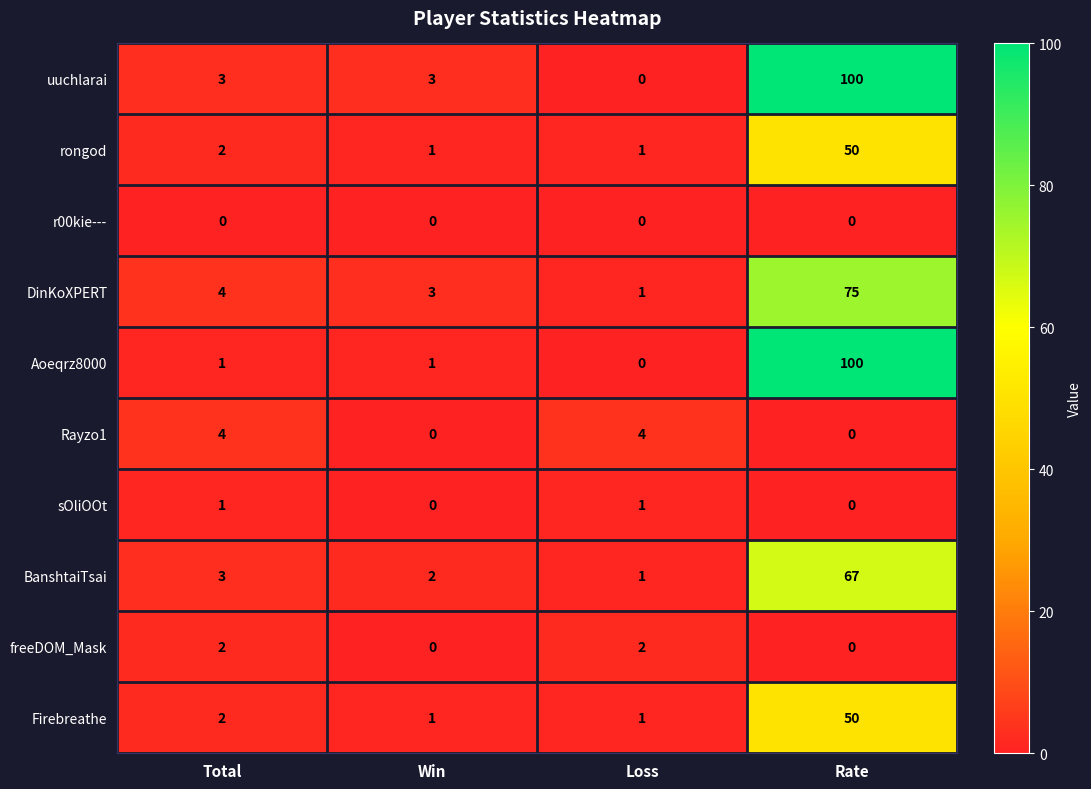

What is the spread (max minus min) of values at Rate?

100